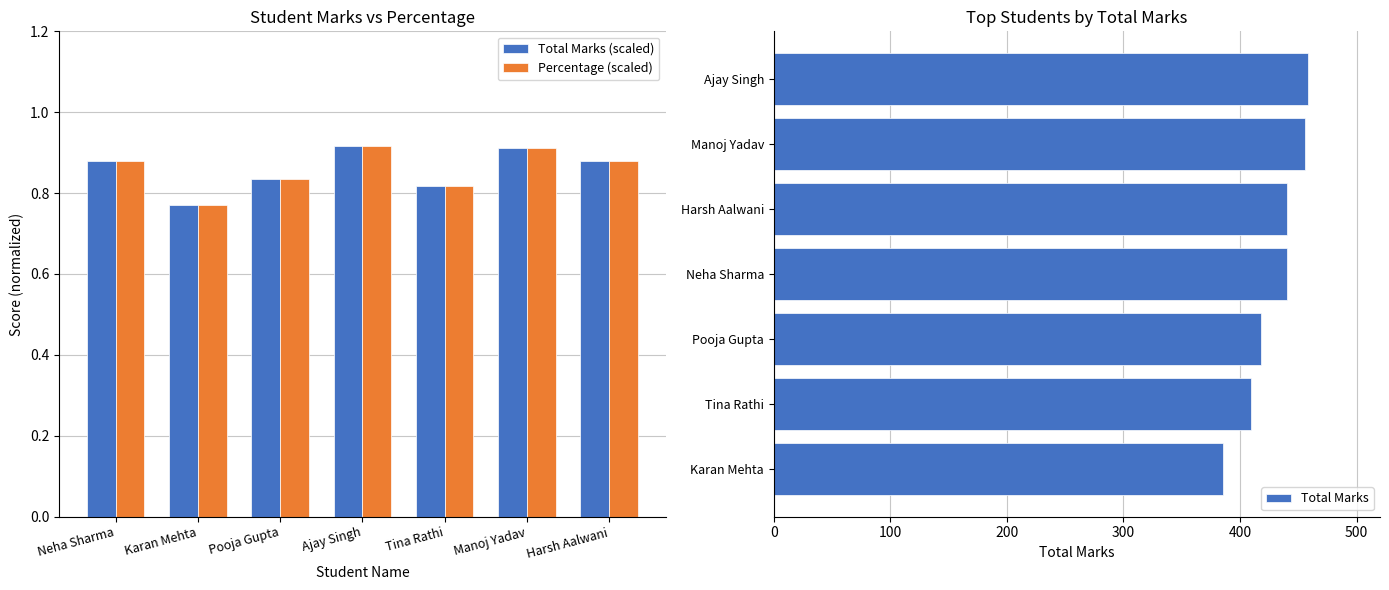

What is the sum of all Total Marks values?

3006